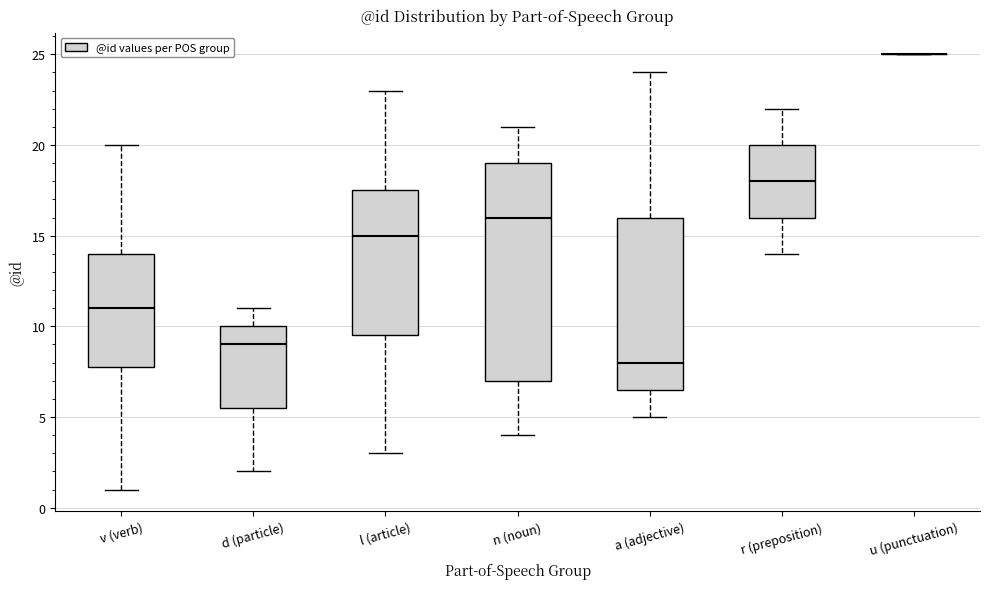

Where is the lower edge of the box for n (noun) on the y-axis? The values are not printed on the chart, so give them approximately, as read against the axis.

7.0